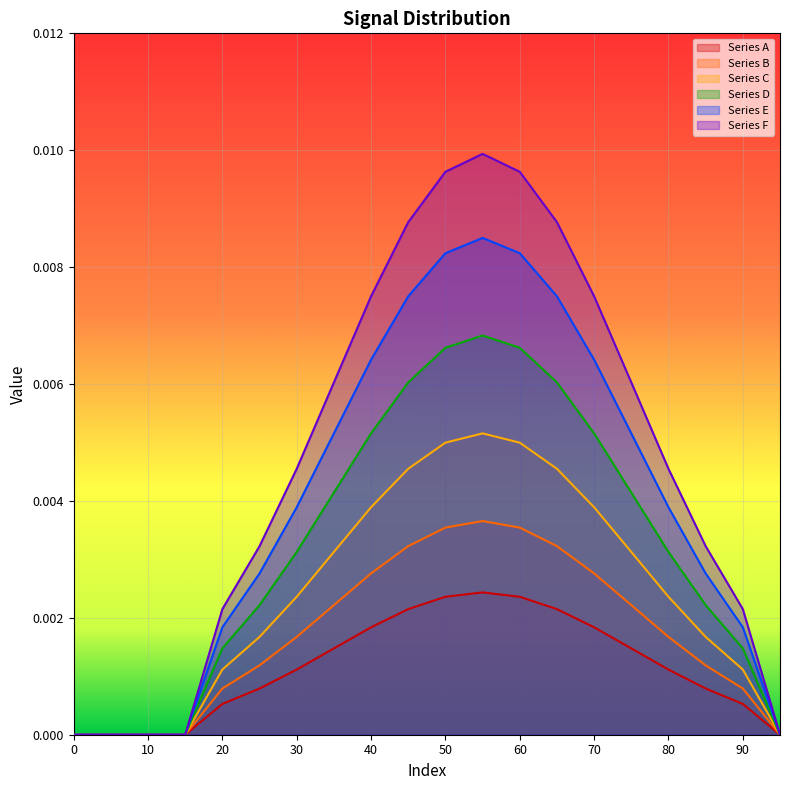

Between 60 and 65, which is larger?

60